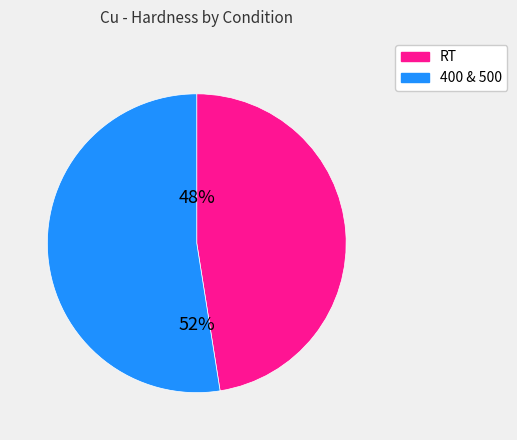

Is there a majority slice in this chart?

Yes